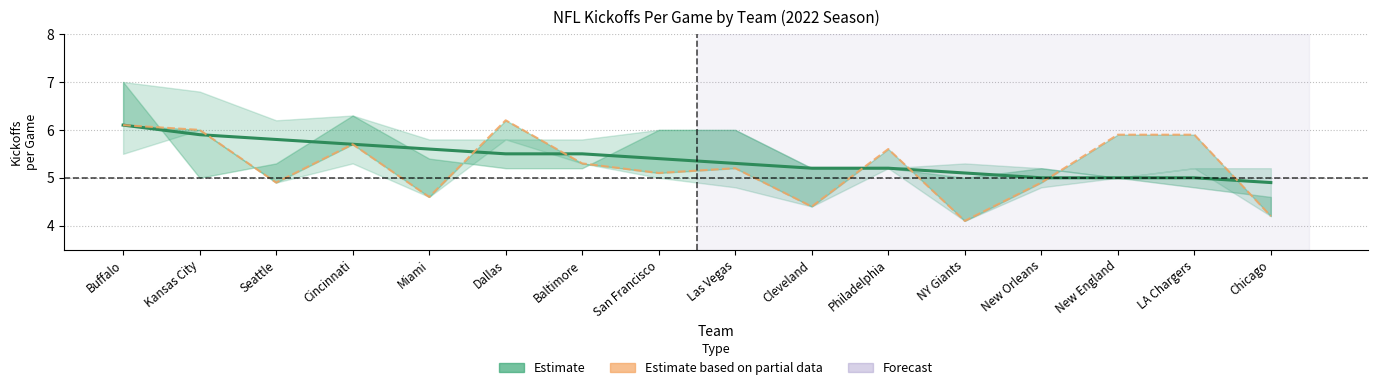

Where is 2022 nearest to the value 5?

New Orleans